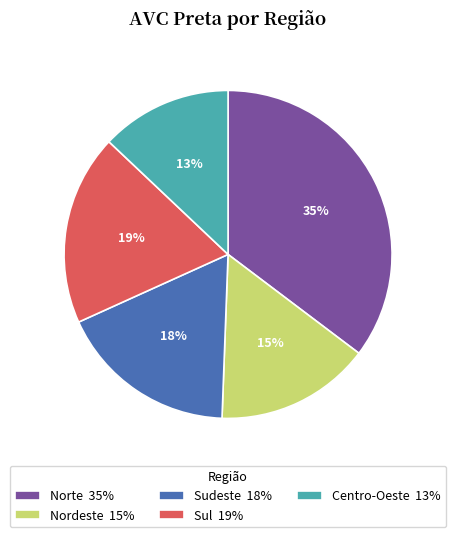

Combined, do Sul 19% and Centro-Oeste 13% account for over 50%?

No